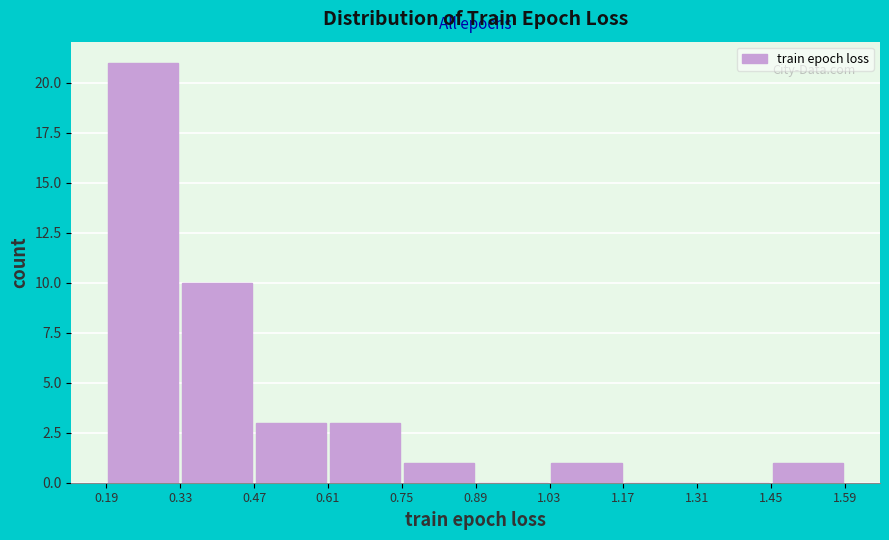

Over which range of the x-axis is the bar tallest?

0.19 to 0.33